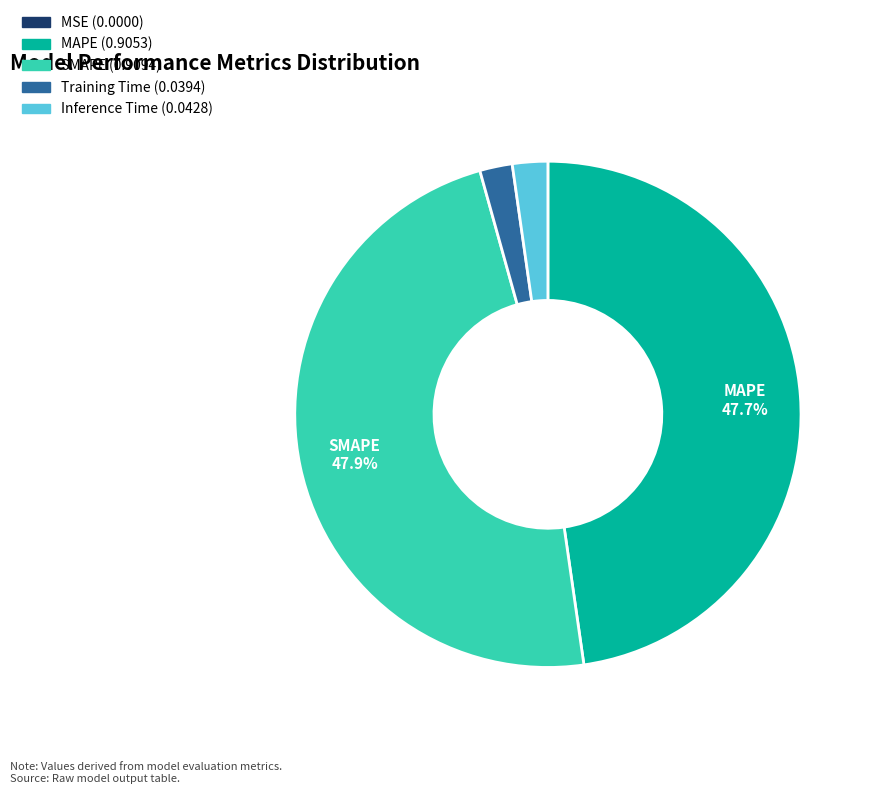

Is there a majority slice in this chart?

No